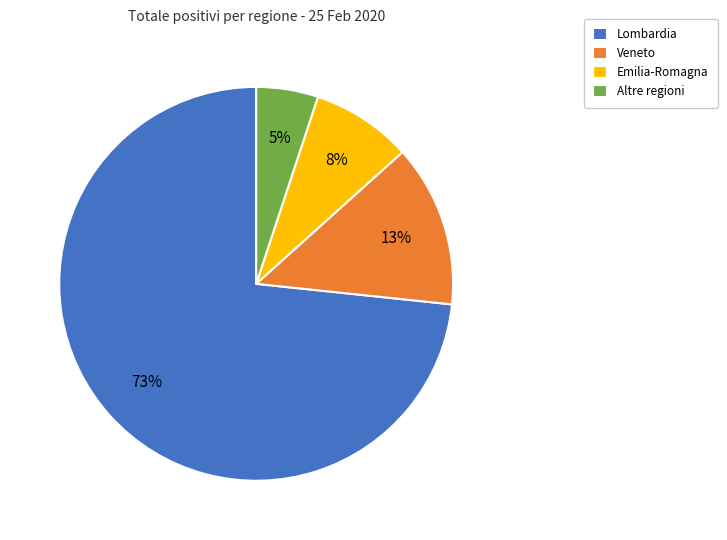

What percentage is the Altre regioni slice, to the nearest percent?

5%